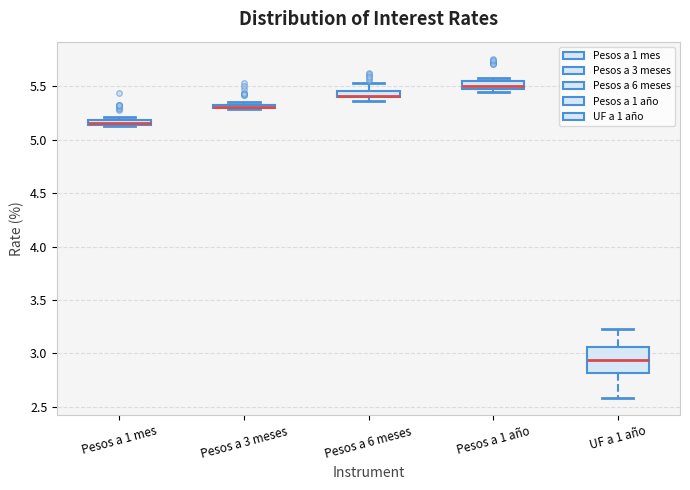

Which box is the tallest, from its lower edge to its upper edge?

UF a 1 año